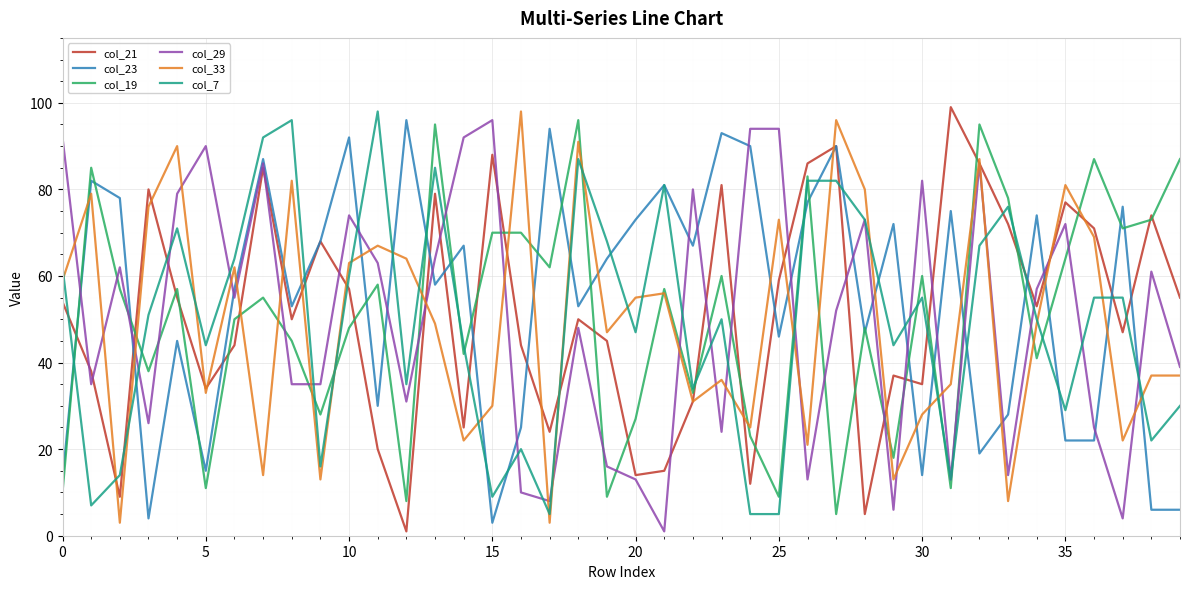

After their last crossing, which series has the higher values: col_21 or col_7?

col_21